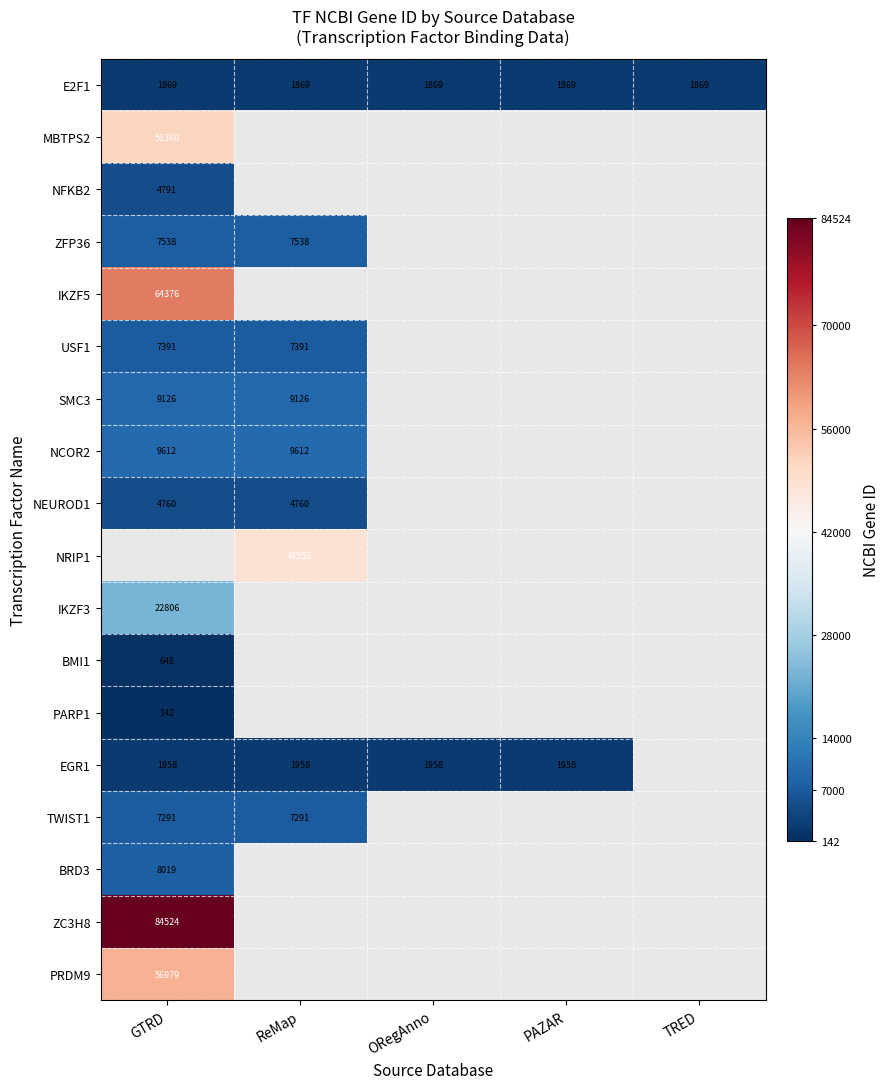

Which category has the lowest value in the IKZF5 series?

GTRD